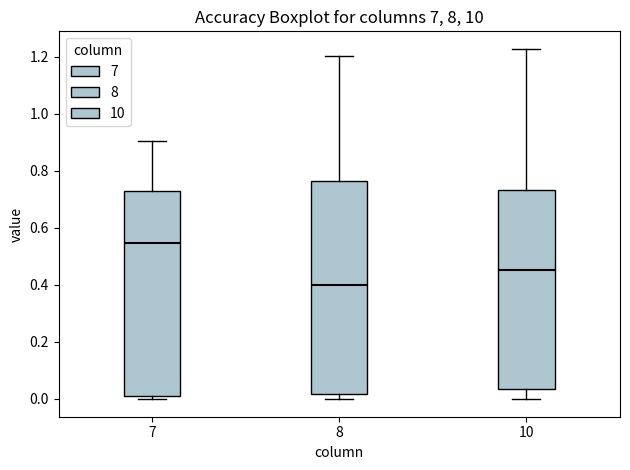

Comparing the boxes themselves (not the whiskers), which one is the tallest?

8